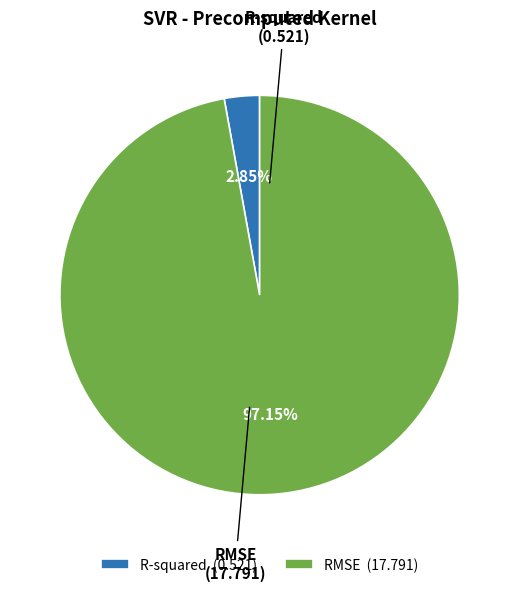

Which category has the smallest portion of the pie?

R-squared